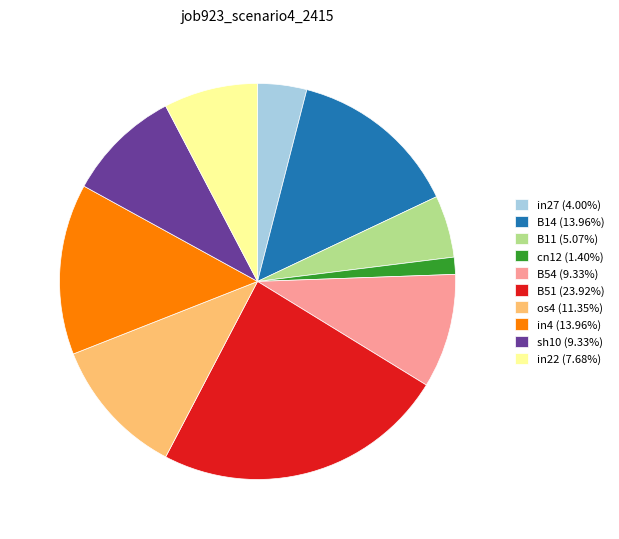

Is there any slice that represents more than half of the pie?

No